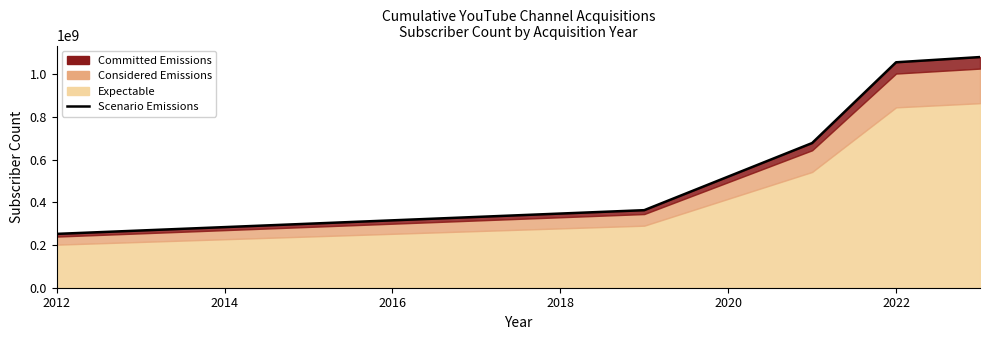

What is the value of the 3rd point from the left?

677200000